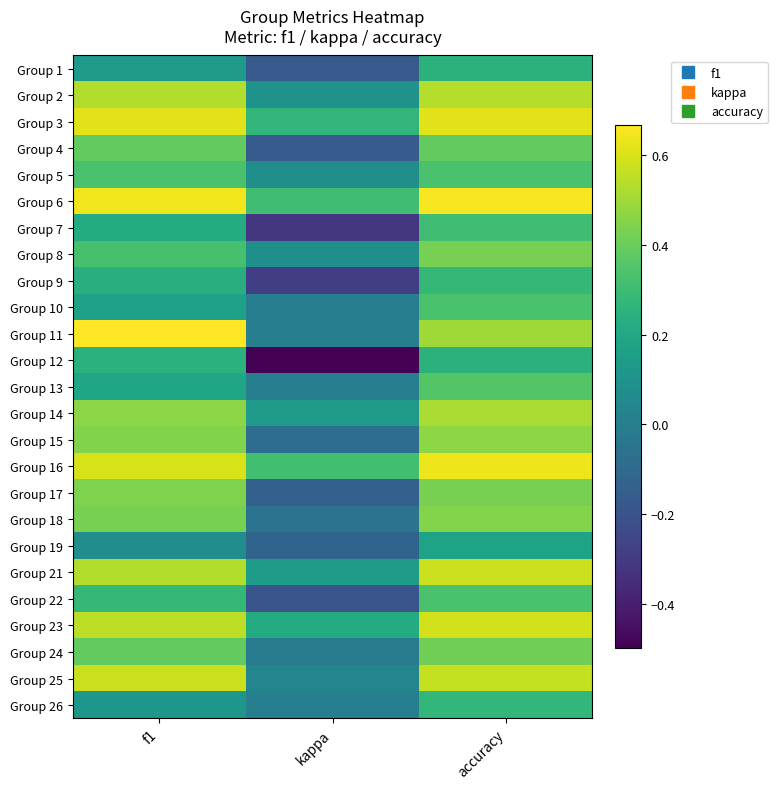

What is the total value across all series at kappa?

-0.4